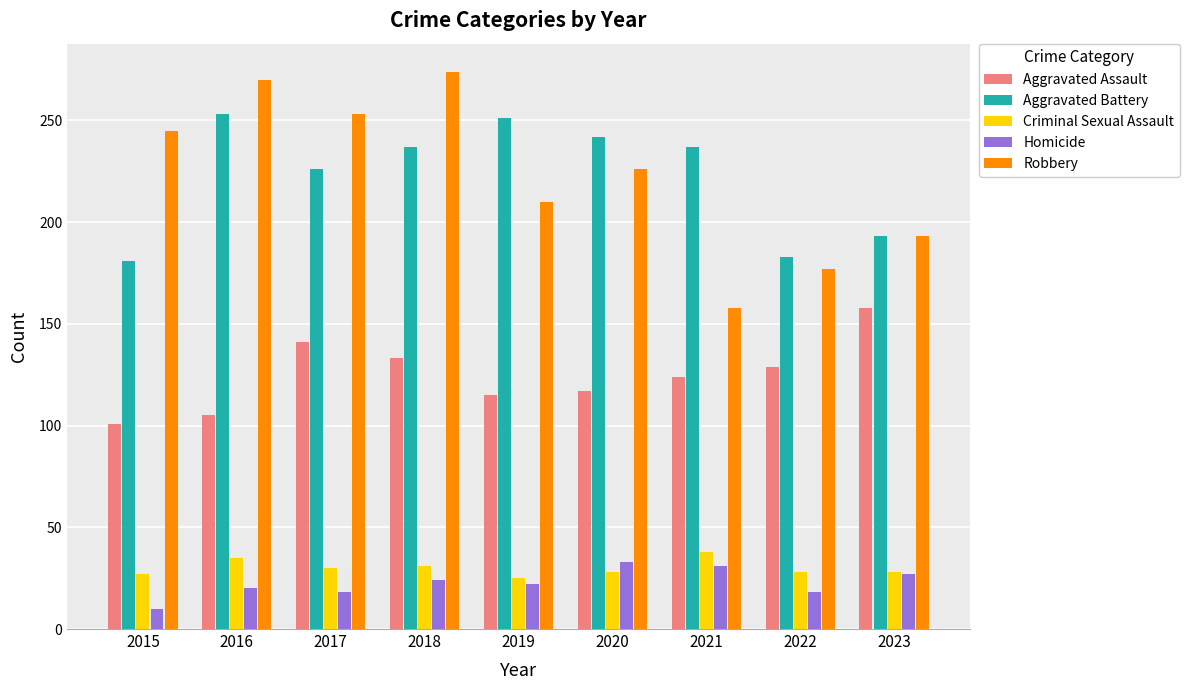

True or false: Criminal Sexual Assault has a value of 25 at 2019.

True